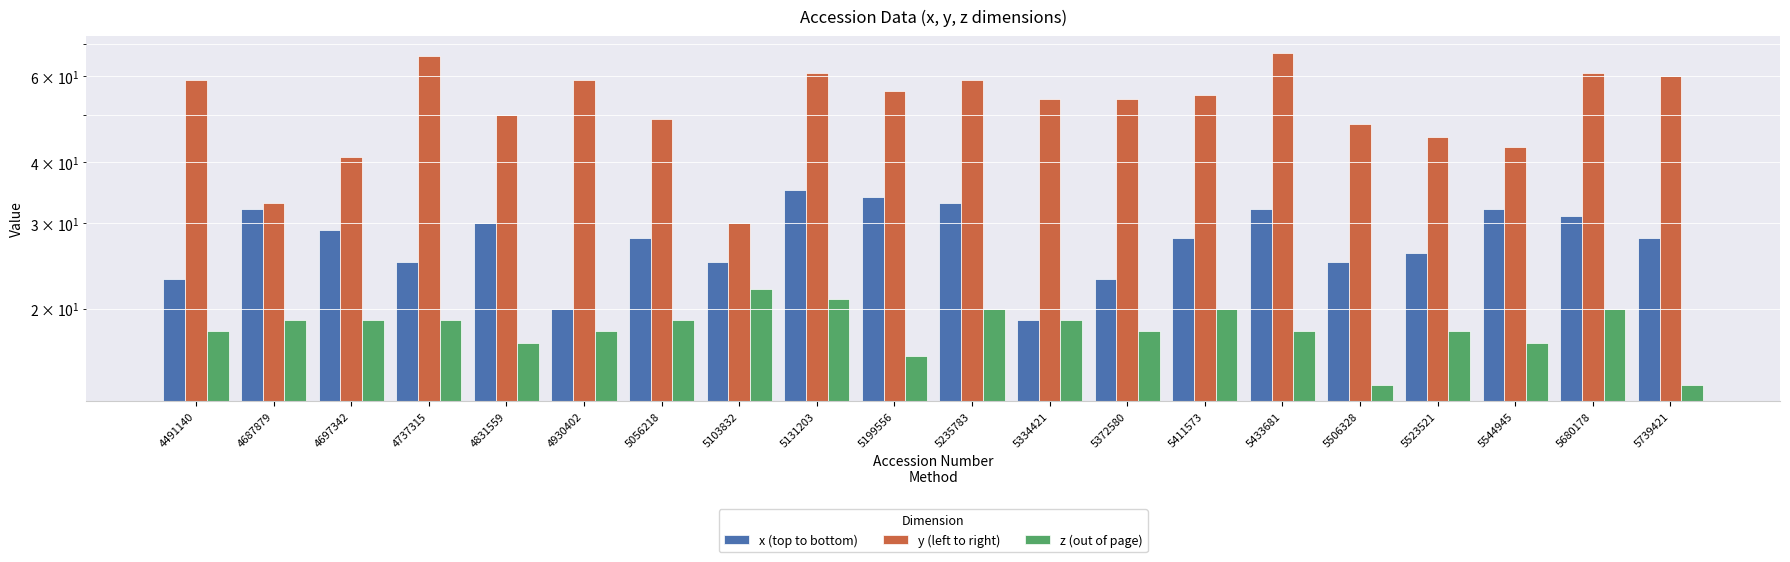

Reading right to left, transcribe all the data shown in this chart.

x (top to bottom): 5739421=28	5680178=31	5544945=32	5523521=26	5506328=25	5433681=32	5411573=28	5372580=23	5334421=19	5235783=33	5199556=34	5131203=35	5103832=25	5056218=28	4930402=20	4831559=30	4737315=25	4697342=29	4687879=32	4491140=23
y (left to right): 5739421=60	5680178=61	5544945=43	5523521=45	5506328=48	5433681=67	5411573=55	5372580=54	5334421=54	5235783=59	5199556=56	5131203=61	5103832=30	5056218=49	4930402=59	4831559=50	4737315=66	4697342=41	4687879=33	4491140=59
z (out of page): 5739421=14	5680178=20	5544945=17	5523521=18	5506328=14	5433681=18	5411573=20	5372580=18	5334421=19	5235783=20	5199556=16	5131203=21	5103832=22	5056218=19	4930402=18	4831559=17	4737315=19	4697342=19	4687879=19	4491140=18